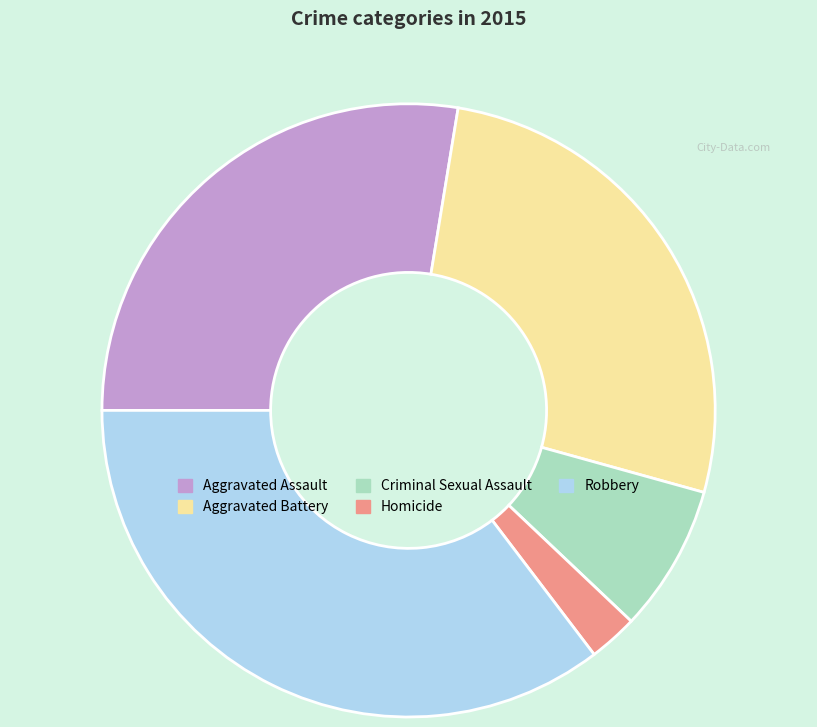

Which category has the smallest portion of the pie?

Homicide